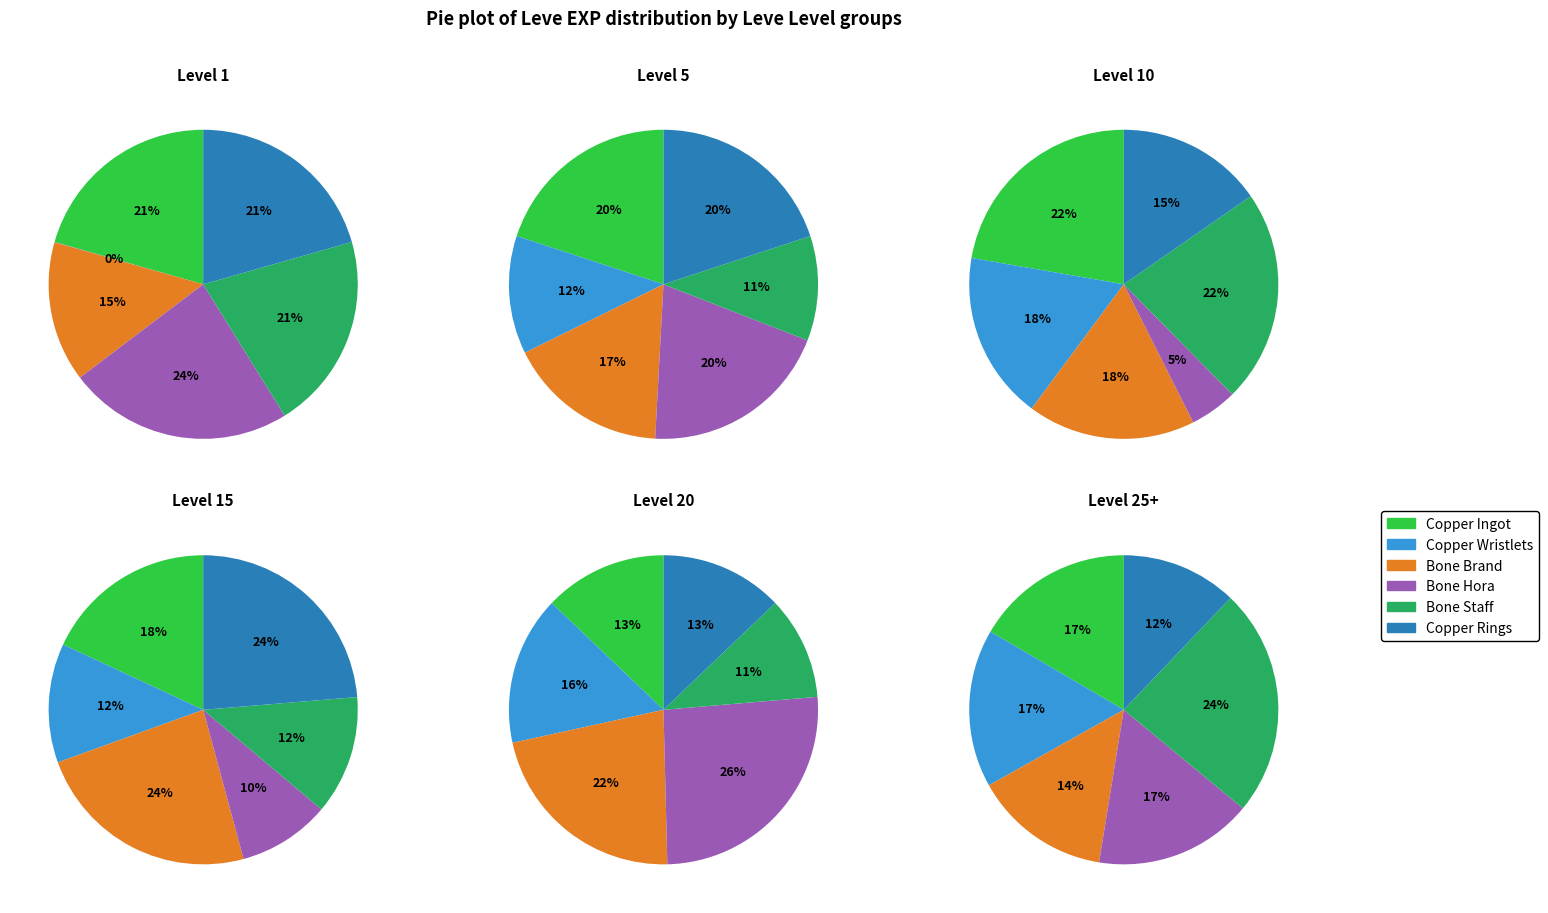

Which slice is the largest?

Bone Staff